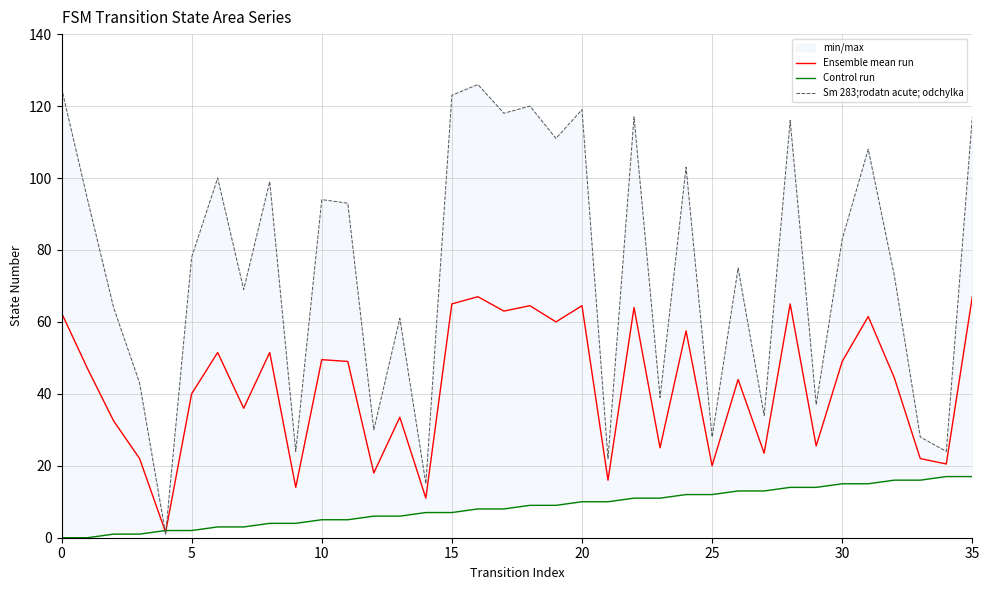

What is the highest value of the Ensemble mean run series?

67.0